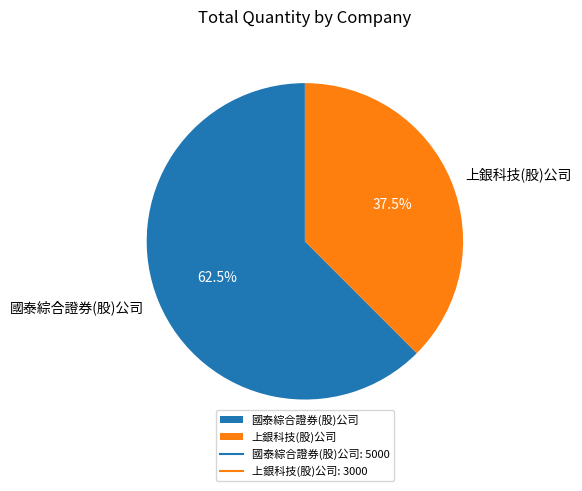

What is the largest slice in the pie chart?

國泰綜合證券(股)公司